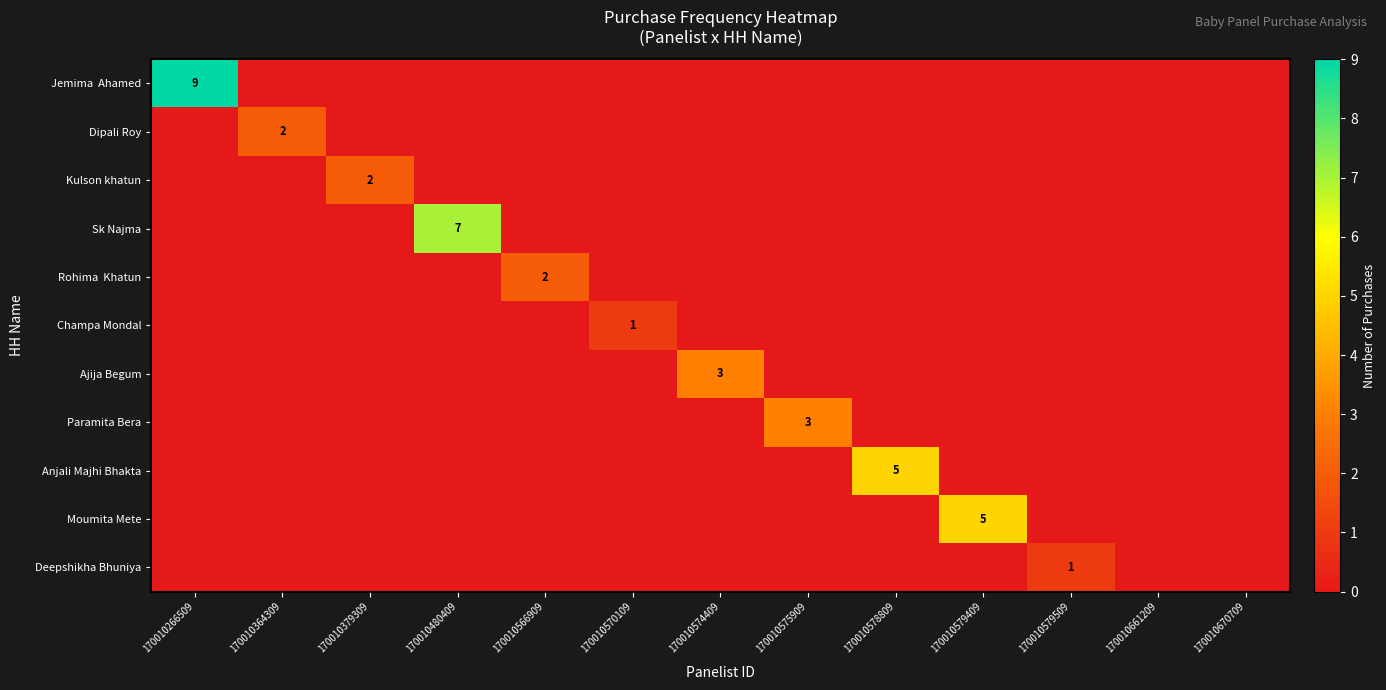

What is the sum of the Paramita Bera values at 170010575909 and 170010364309?

3